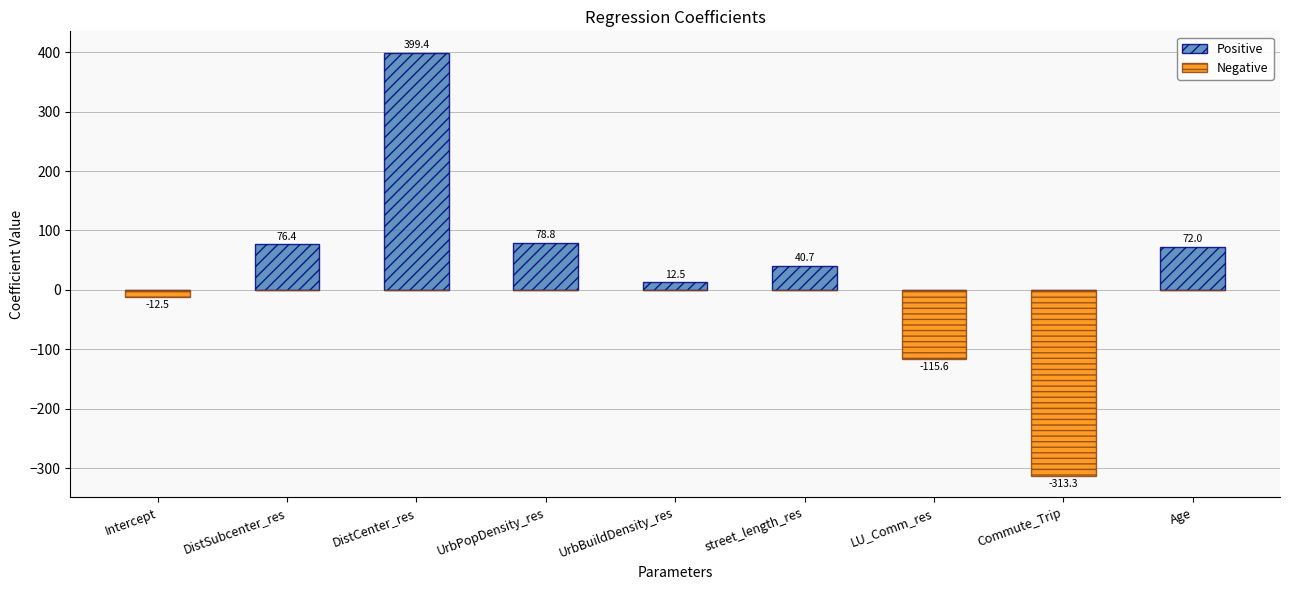

What value does the Positive series have at Age?

72.0